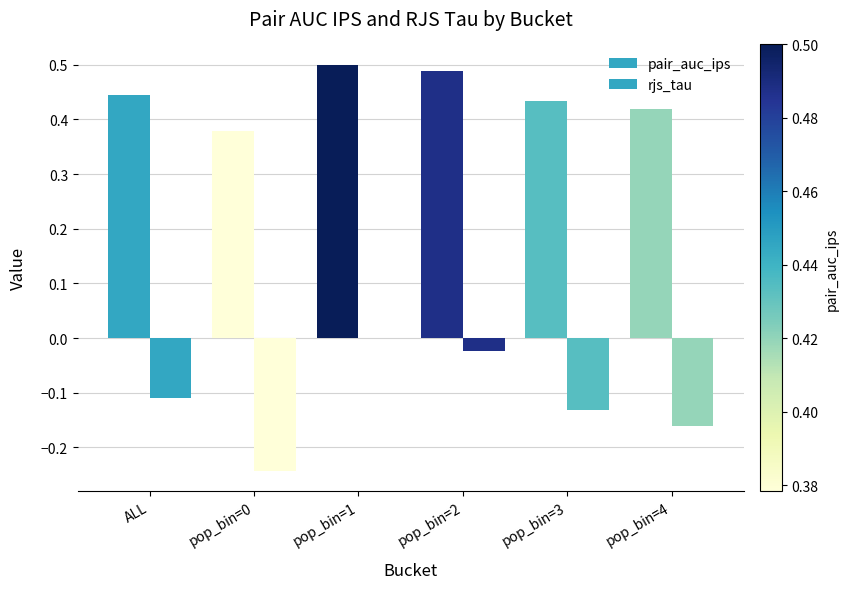

What is the label of the 6th bar from the right?

ALL